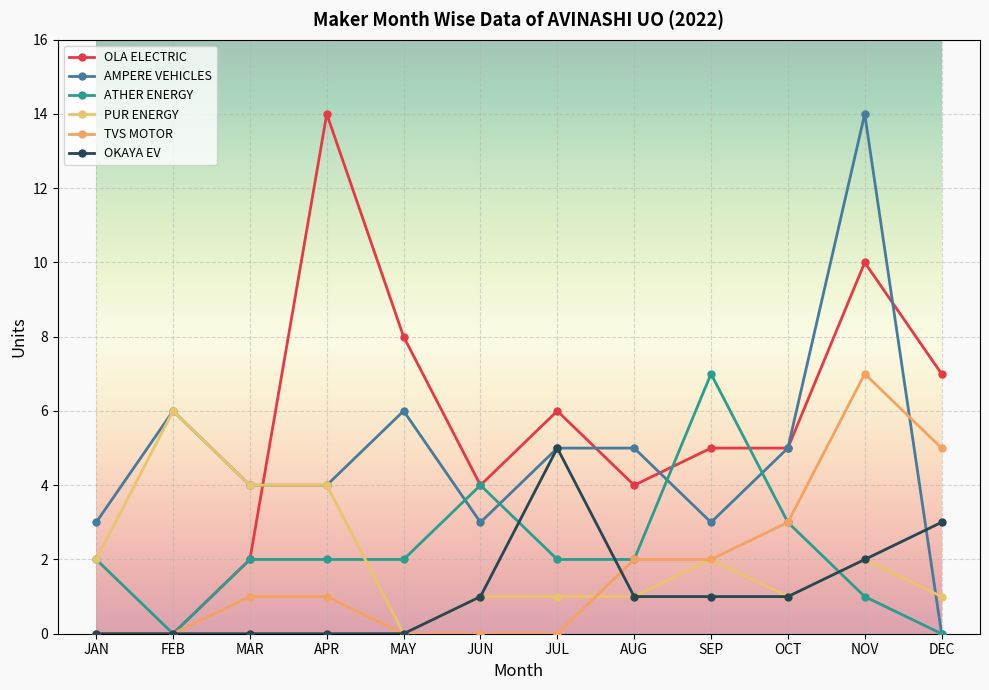

True or false: AMPERE VEHICLES has a value of 3 at MAY.

False